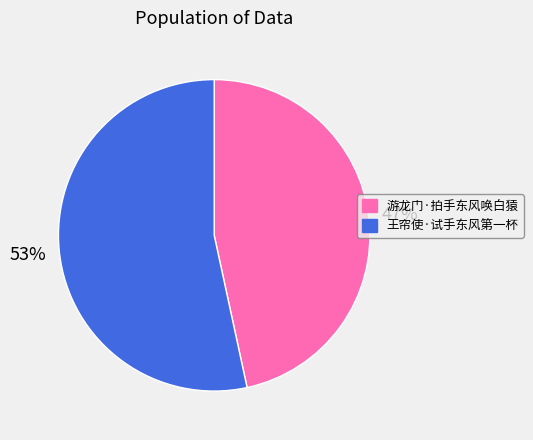

Is the sum of 游龙门·拍手东风唤白猿 and 王帘使·试手东风第一杯 greater than half?

Yes